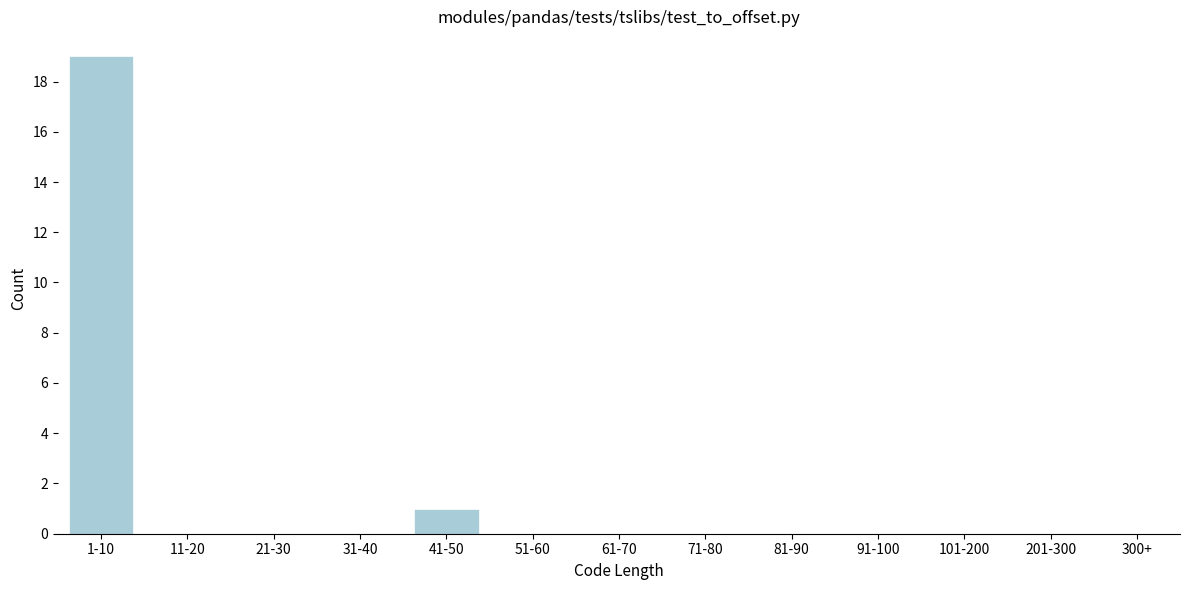

Reading right to left, list all the values displayed in this chart.

201-300=0	101-200=0	91-100=0	81-90=0	71-80=0	61-70=0	51-60=0	41-50=1	31-40=0	21-30=0	11-20=0	1-10=19